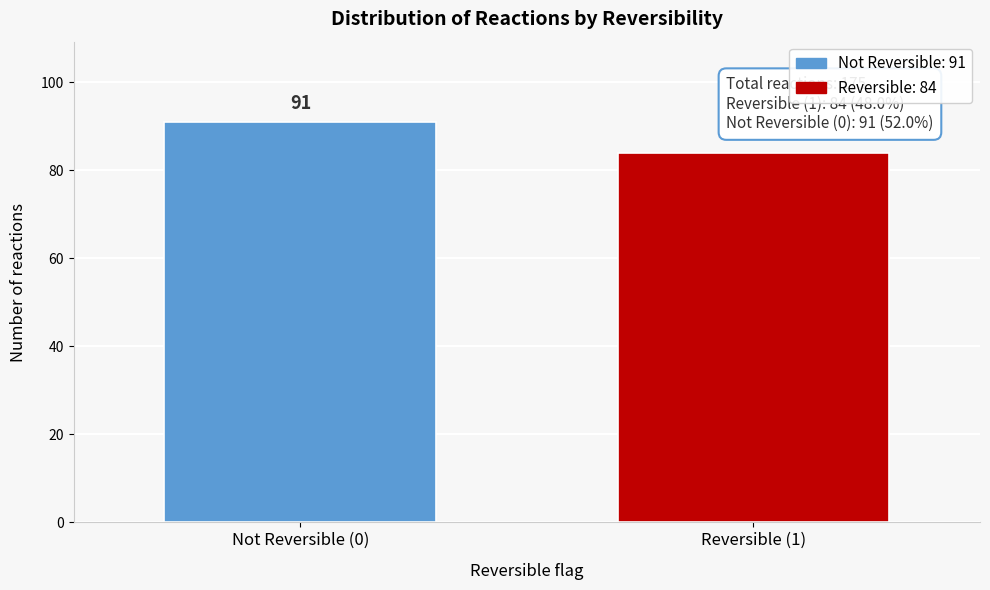

Reading right to left, what are all the values shown in this chart?

Reversible (1)=84	Not Reversible (0)=91